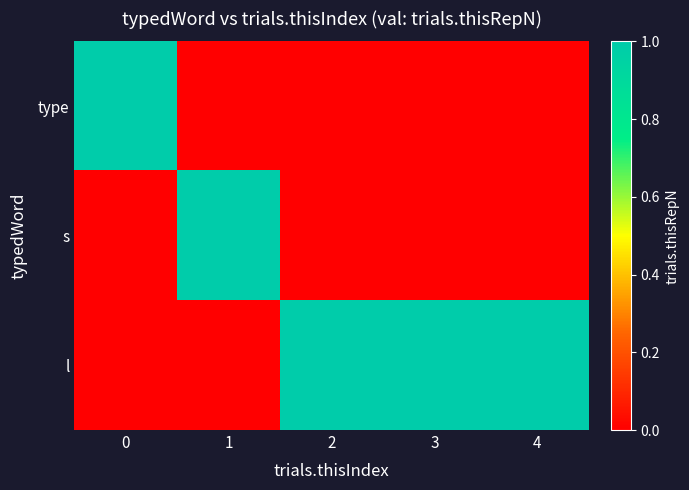

List the series in order of their peak value, lowest first.

type, s, l